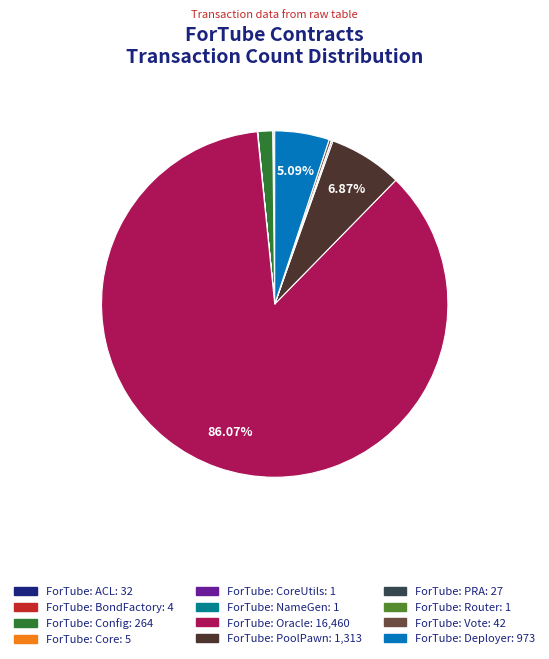

What is the largest slice in the pie chart?

ForTube: Oracle: 16,460